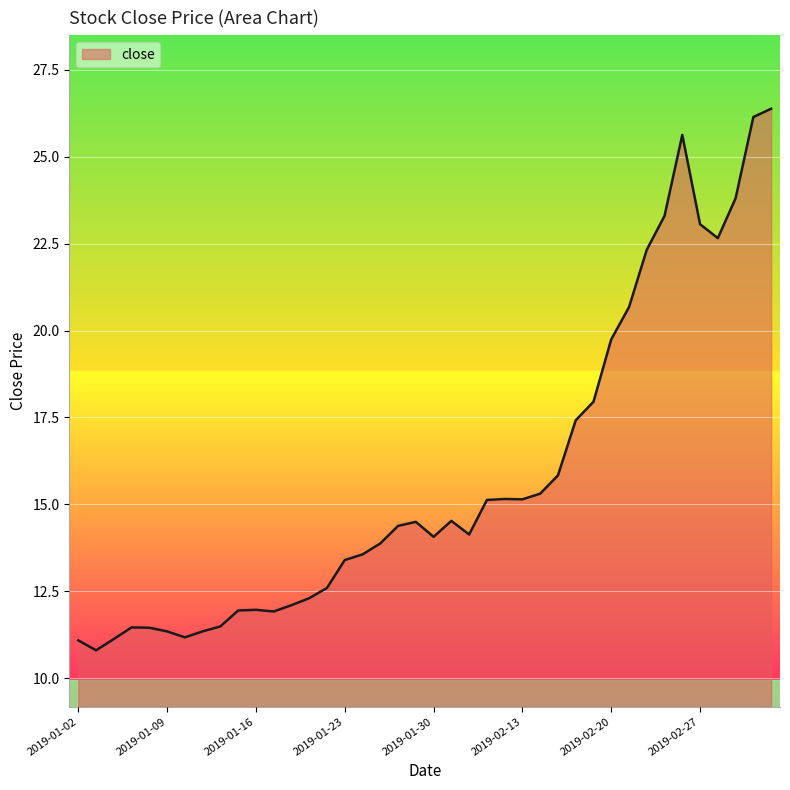

What is the minimum value shown in the chart?

10.8